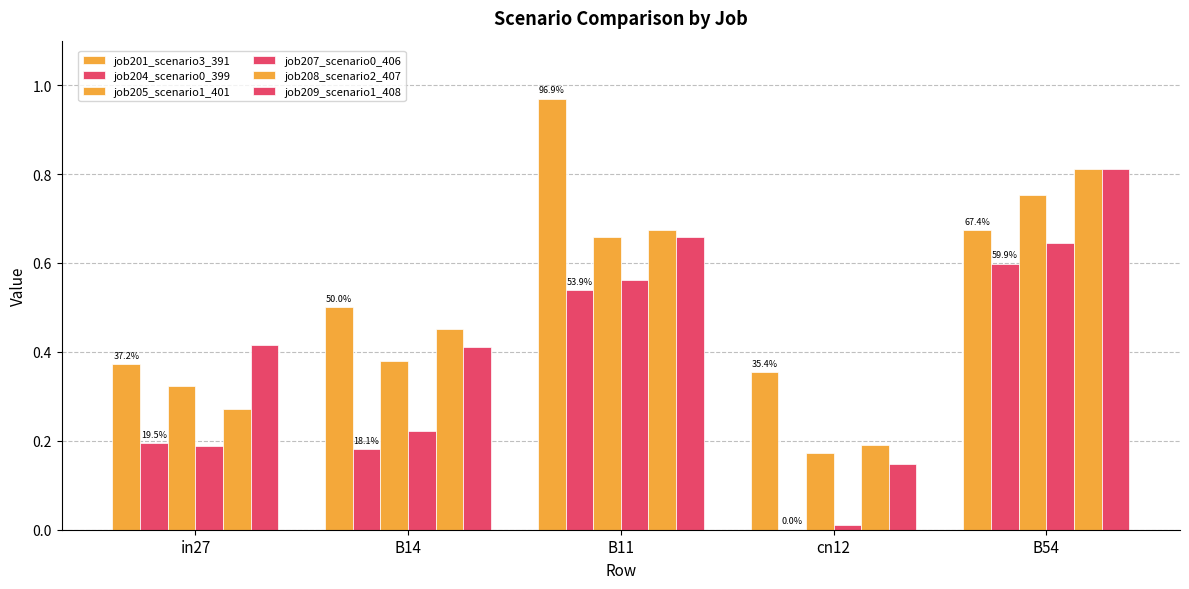

Are the bars grouped side by side (vs. stacked)?

Yes